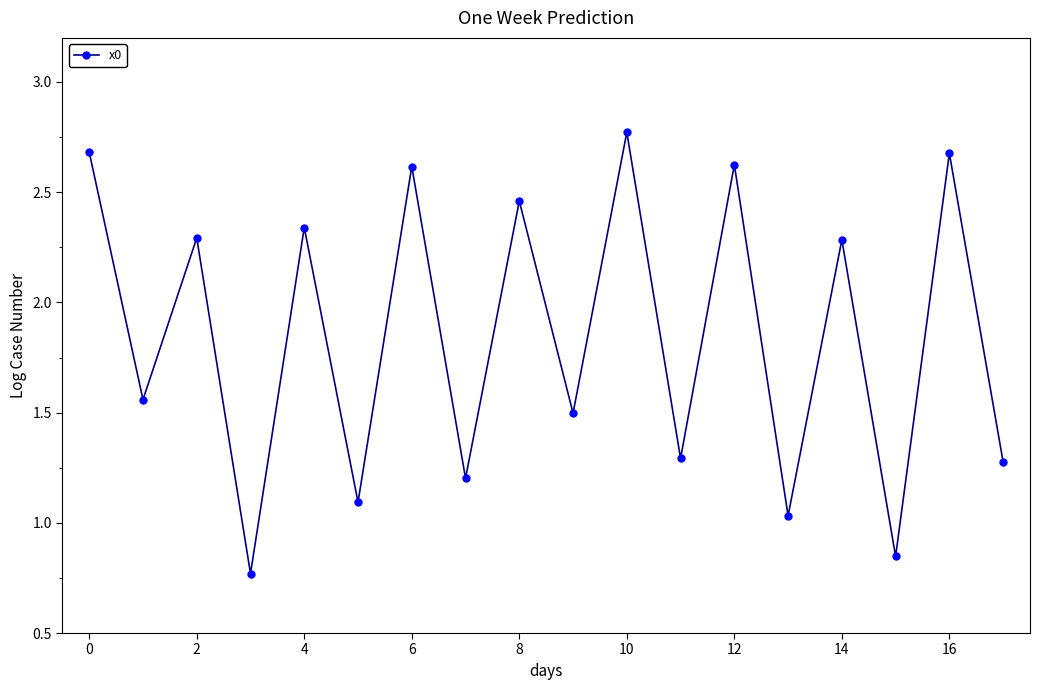

How many data points does each series have?

18